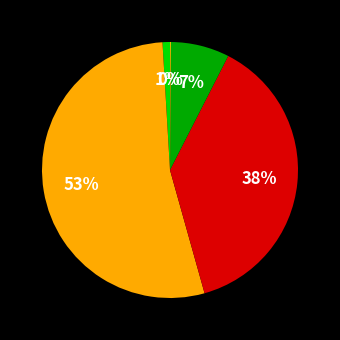

Which slice represents more than half of the pie?

MAPE